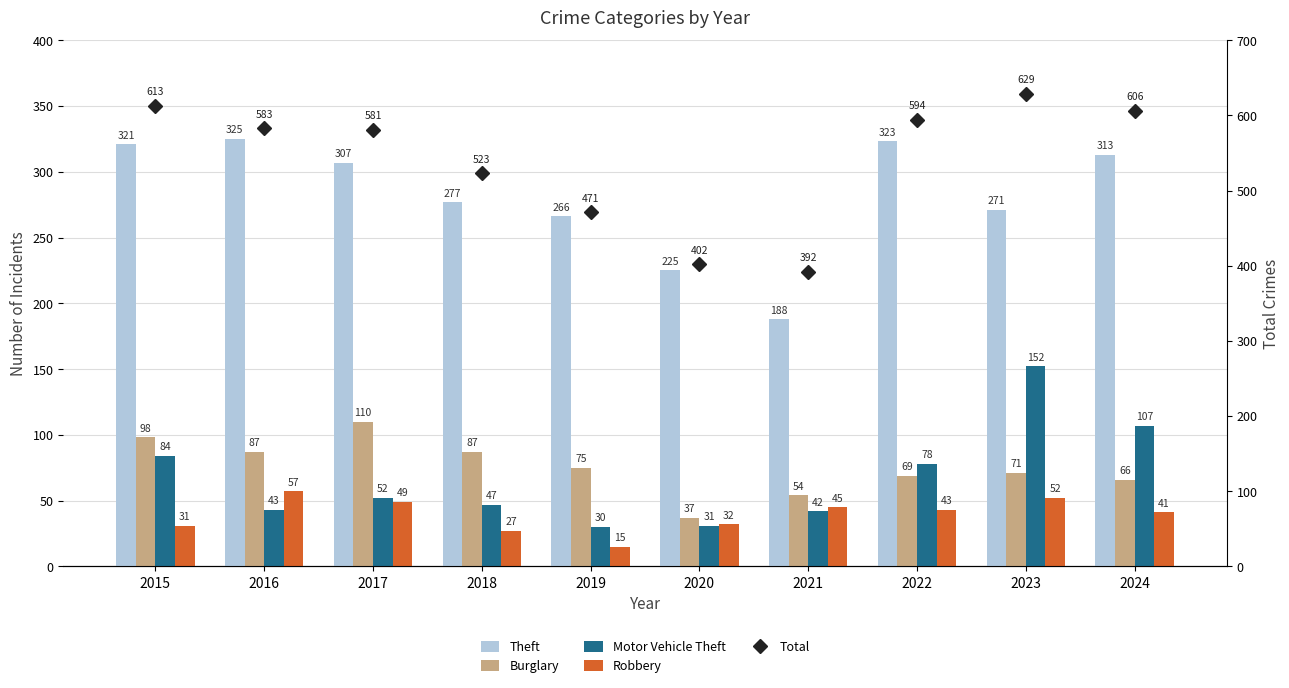

At which label does Robbery first exceed 43?

2016